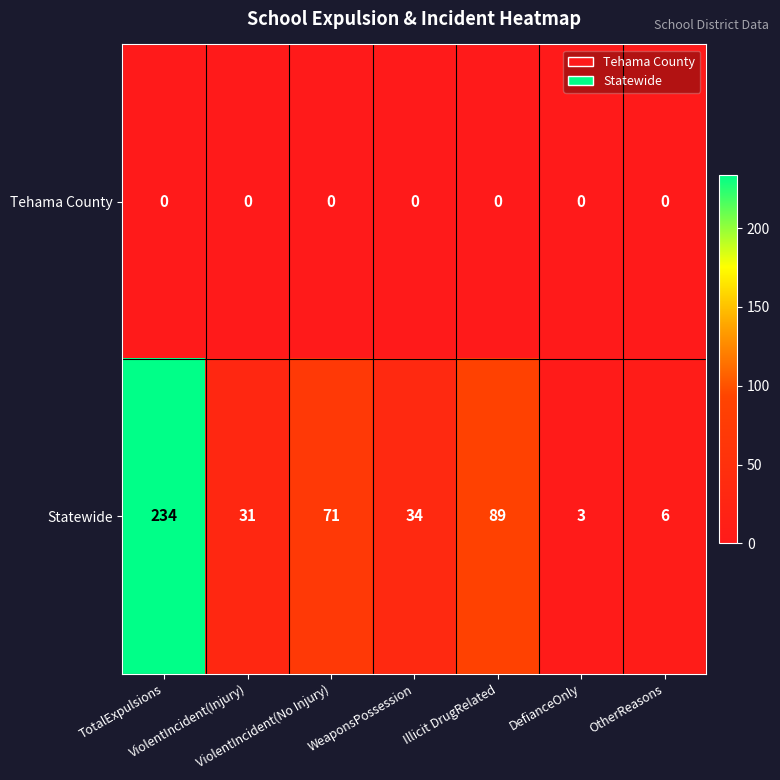

How many distinct data groups are displayed?

2